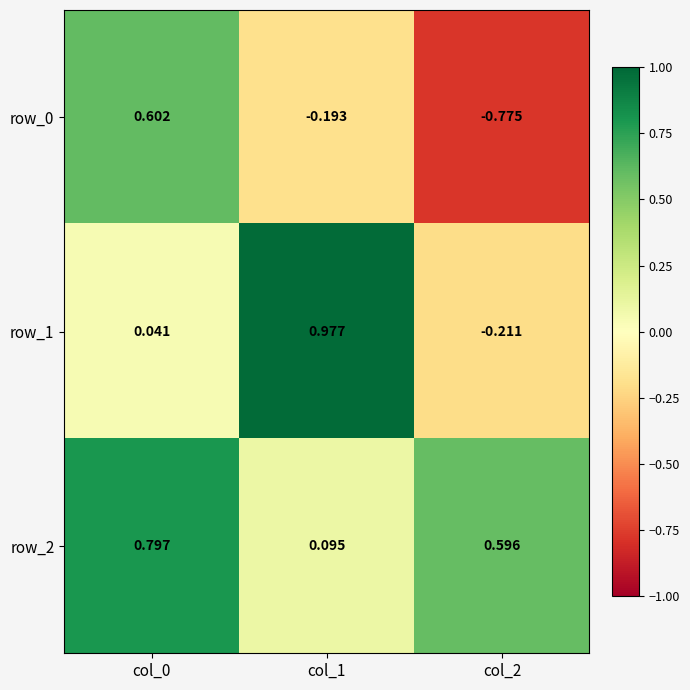

How many data points in row_0 are less than 0?

2